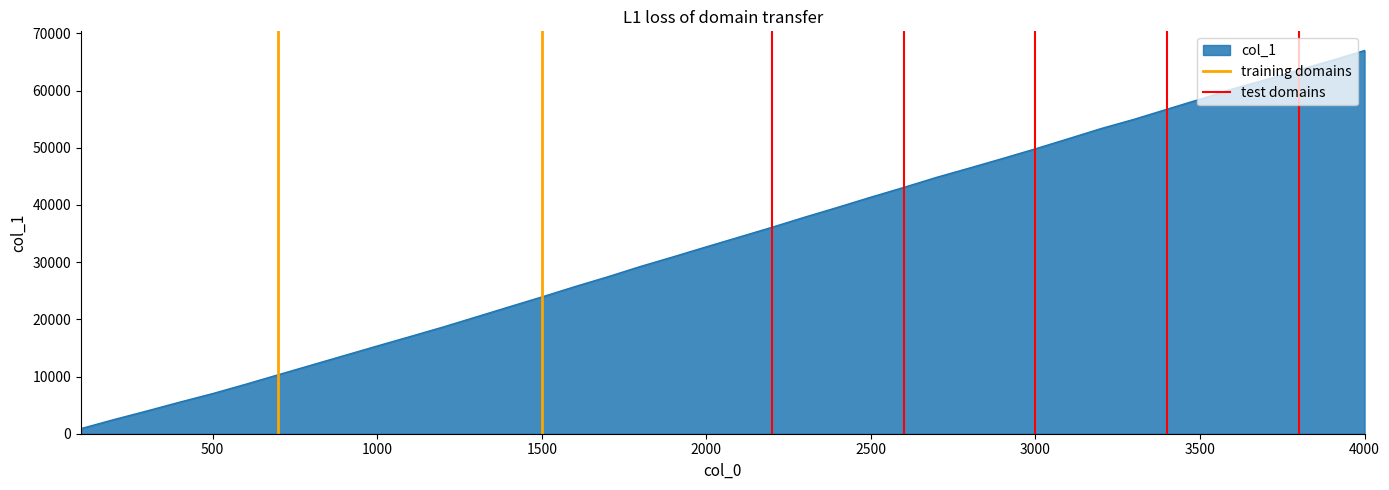

How many data points does each series have?

2